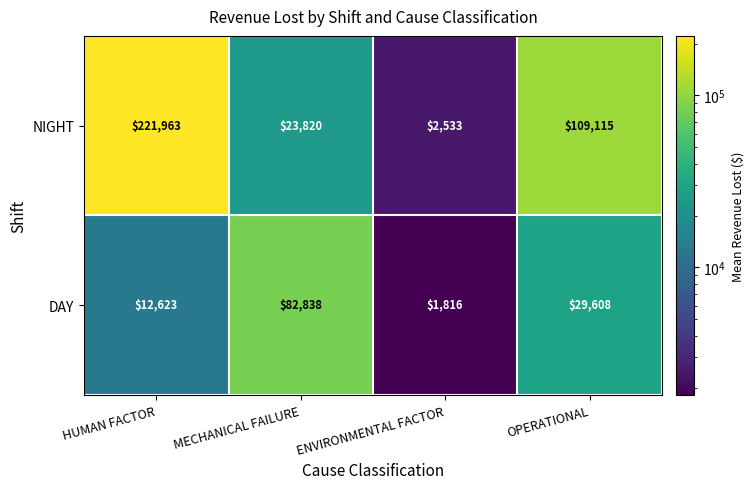

At how many categories does at least one series exceed 8225?

3